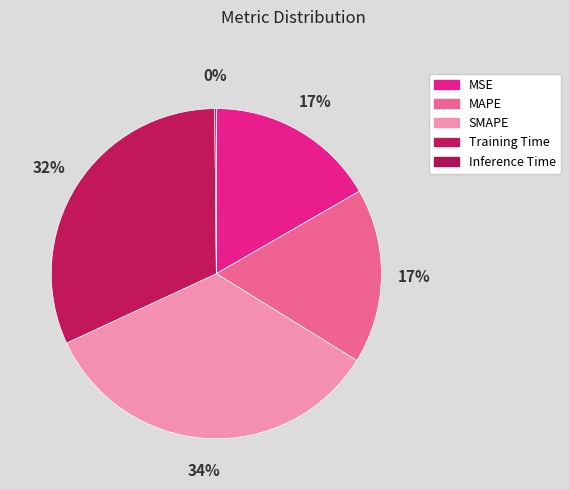

Which slice is the smallest?

Inference Time